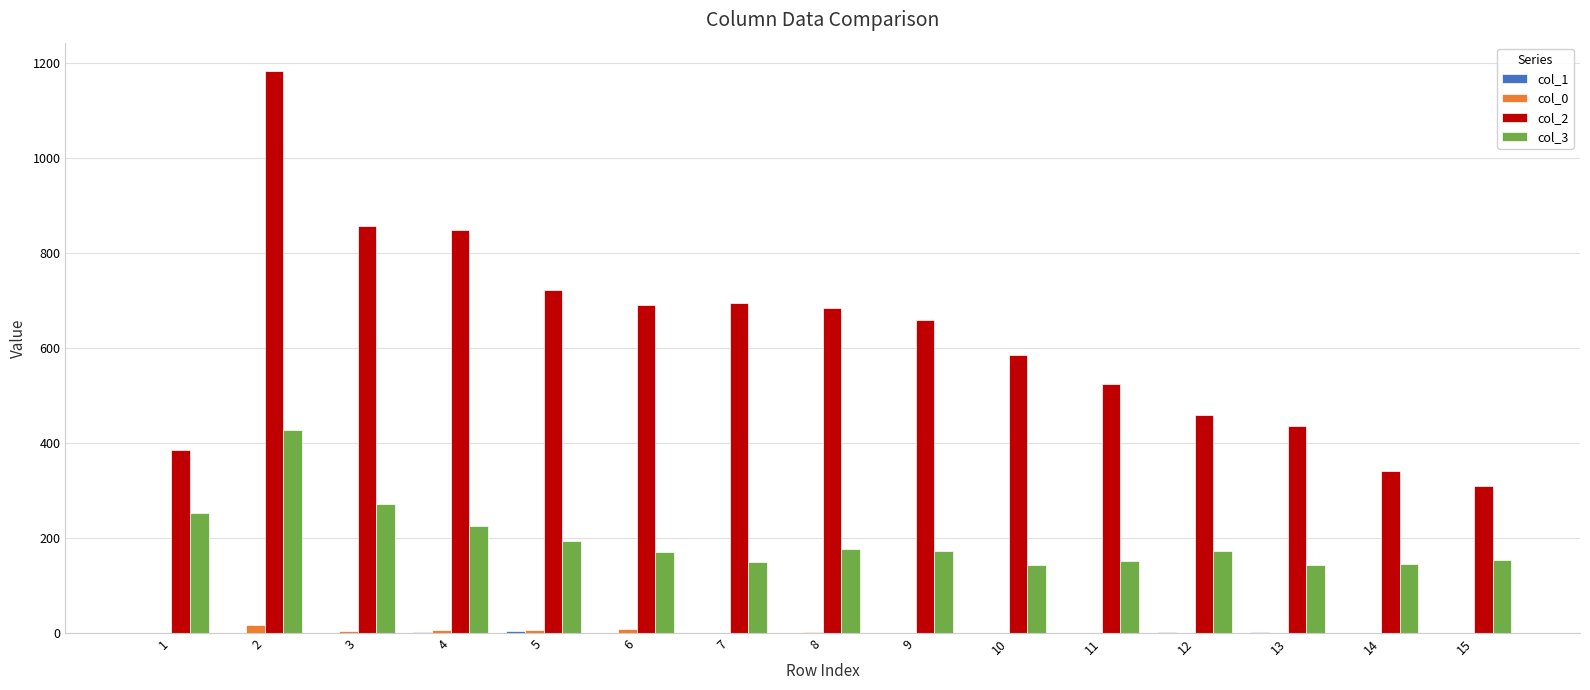

Which series has the largest total across all categories?

col_2